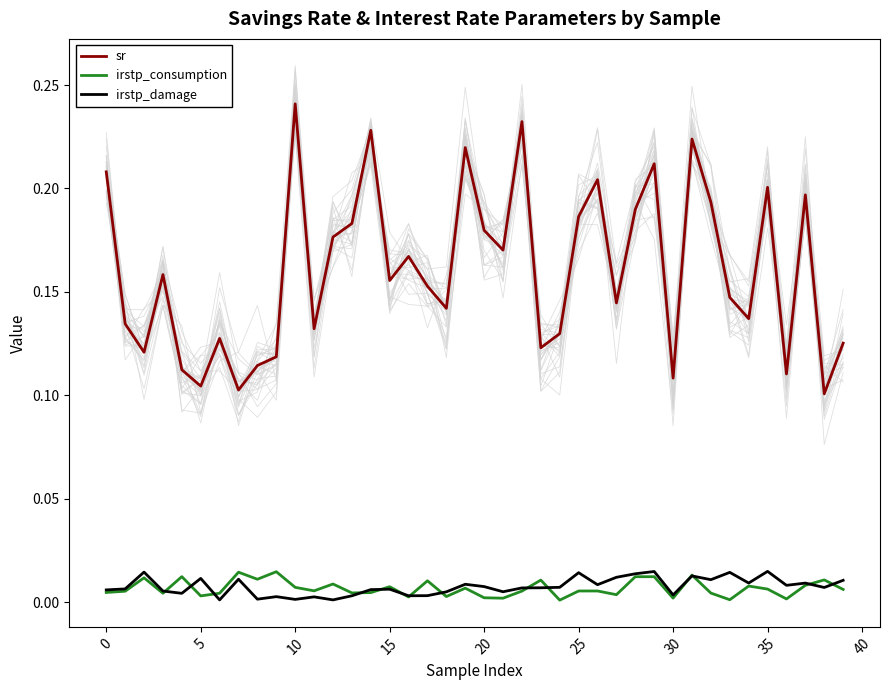

Which category has the lowest value in the sr series?

38